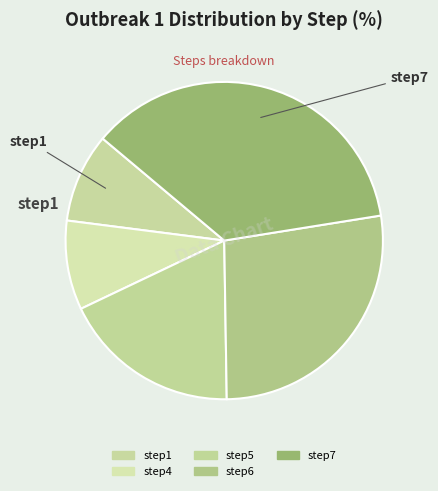

Does any single category account for the majority?

No